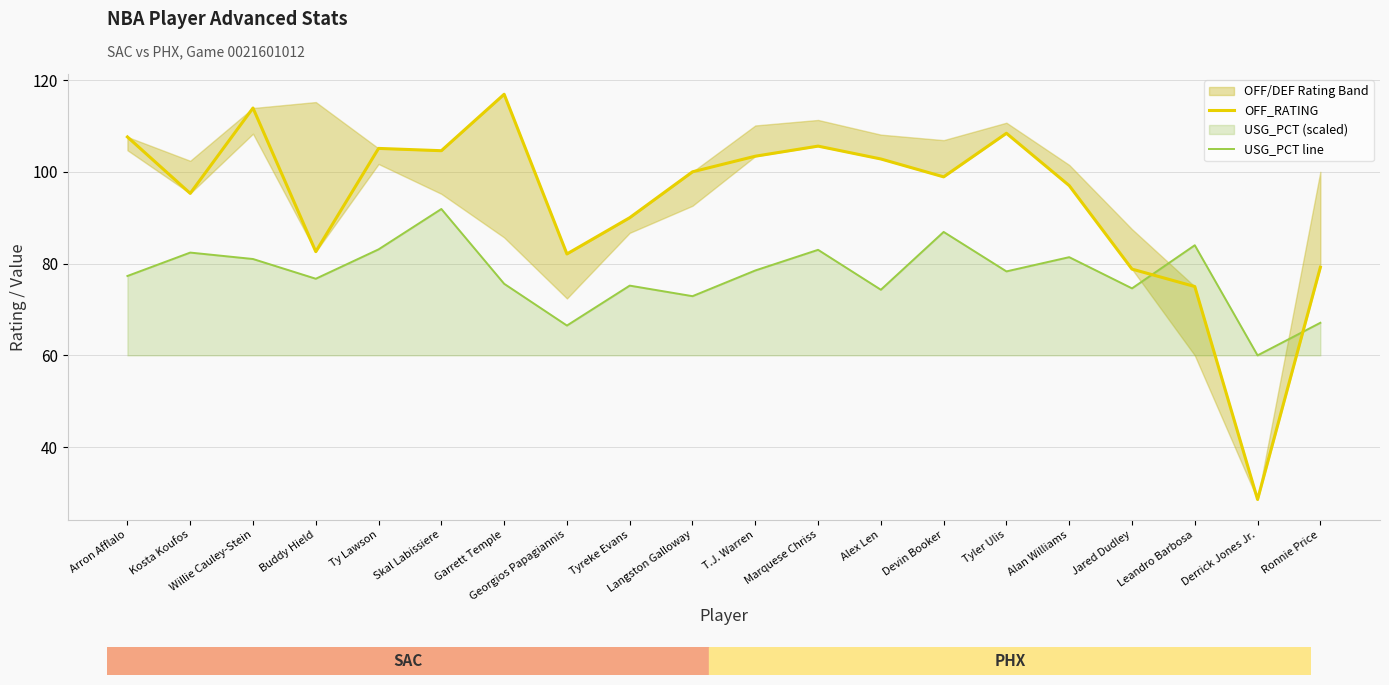

The OFF_RATING series shows 40.7 at Langston Galloway. True or false?

False